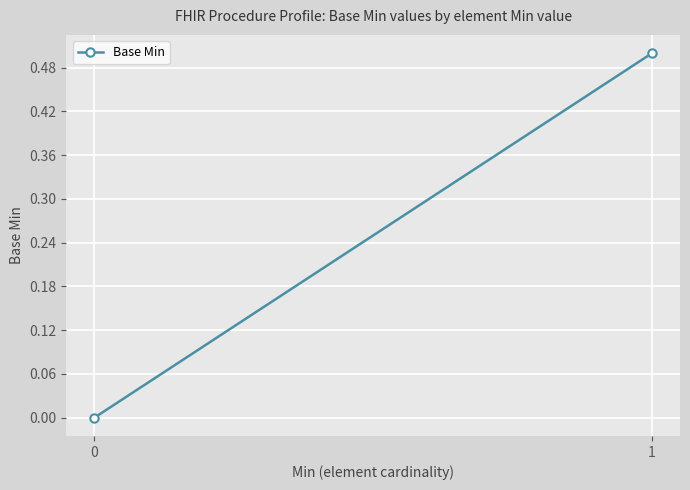

Reading right to left, list all the values displayed in this chart.

1=0.5	0=0.0